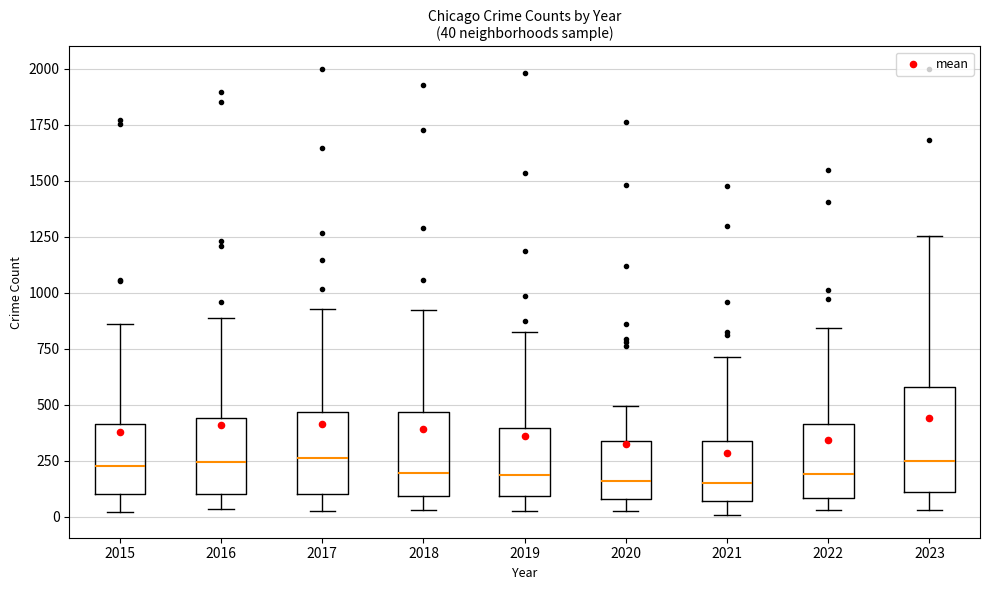

Which box is the tallest, from its lower edge to its upper edge?

2023